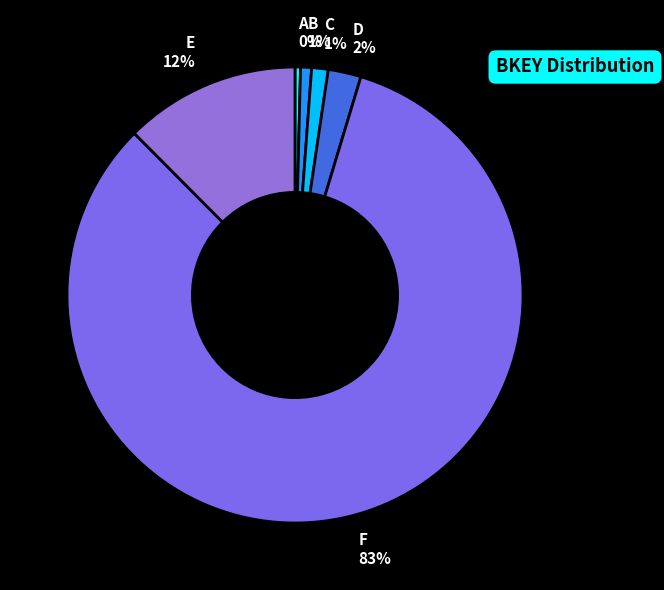

Between A and D, which is larger?

D